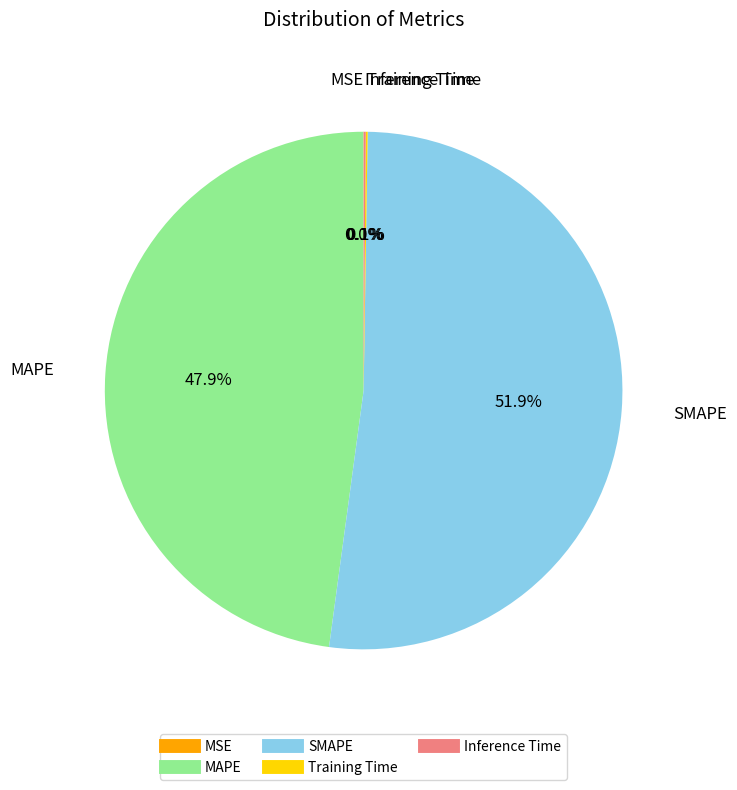

What percentage is NOT represented by MAPE?

52.1%